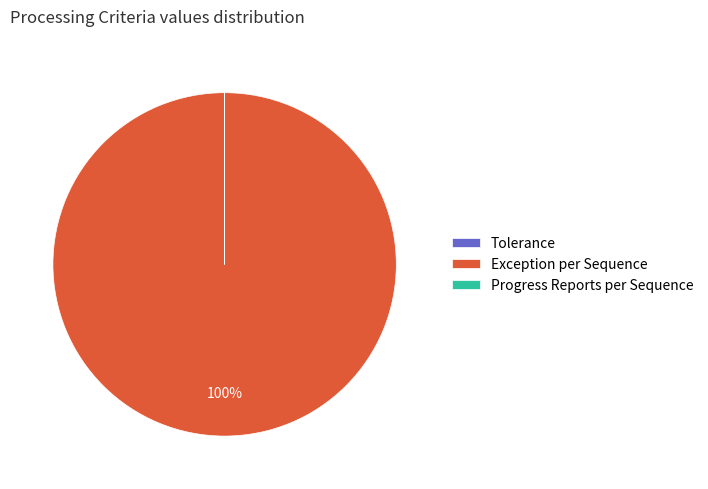

To the nearest percent, what portion does Exception per Sequence represent?

100%